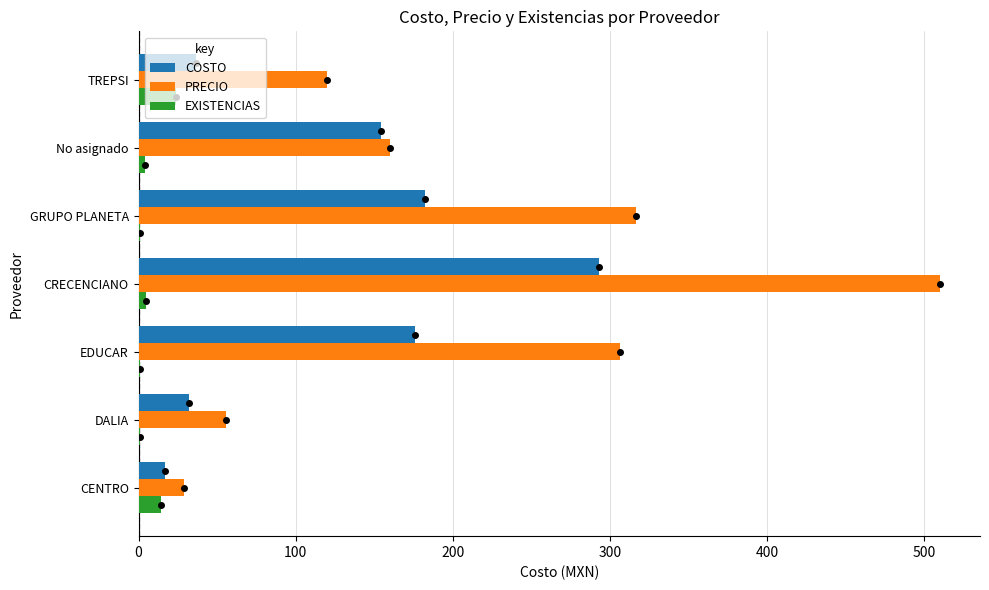

What is the highest value of the PRECIO series?

510.0